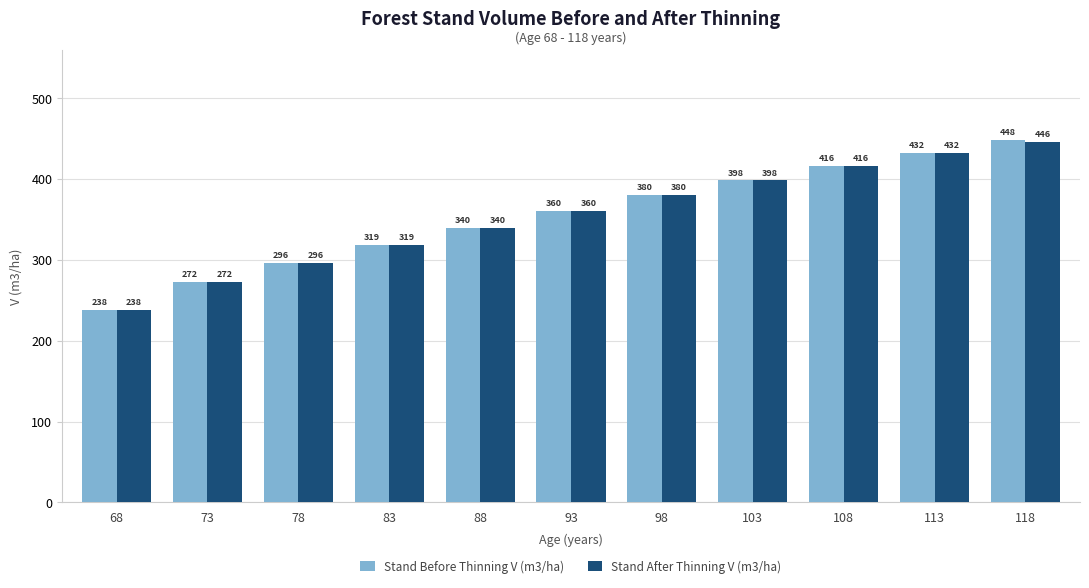

What is the average value of the Stand Before Thinning V (m3/ha) series?

354.5